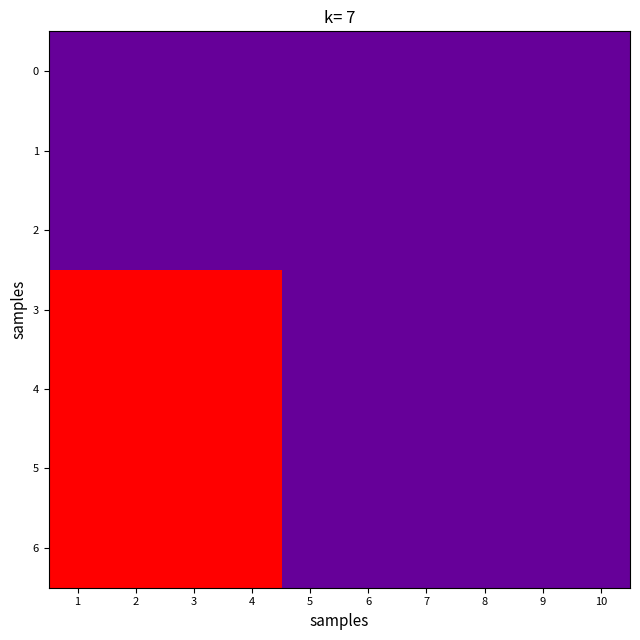

At how many categories does at least one series exceed 0?

4